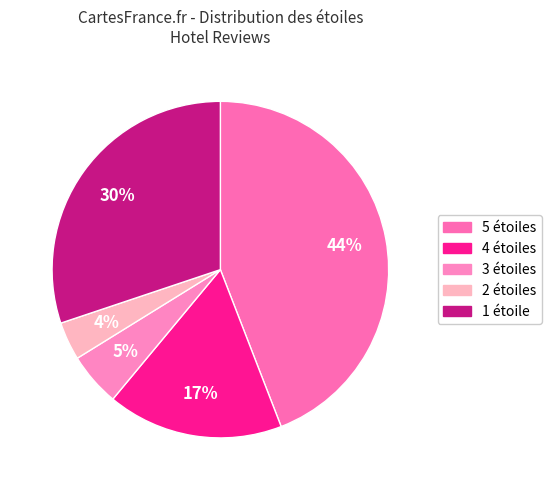

To the nearest percent, what percentage of the pie is 4?

17%